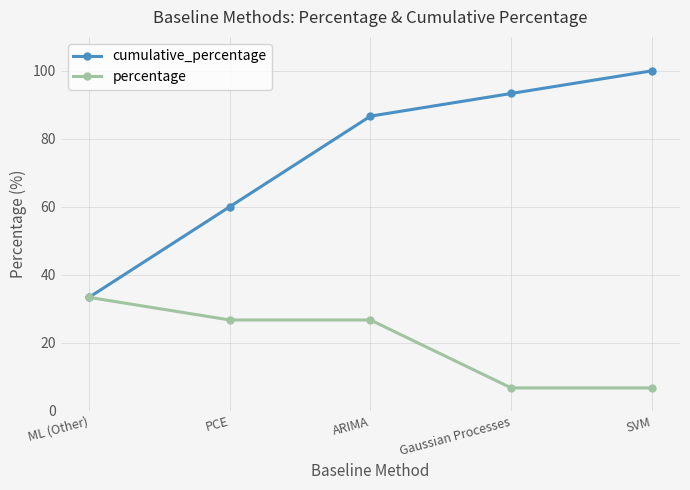

Reading left to right, list all the values displayed in this chart.

cumulative_percentage: ML (Other)=33.3	PCE=60.0	ARIMA=86.7	Gaussian Processes=93.3	SVM=100.0
percentage: ML (Other)=33.3	PCE=26.7	ARIMA=26.7	Gaussian Processes=6.7	SVM=6.7